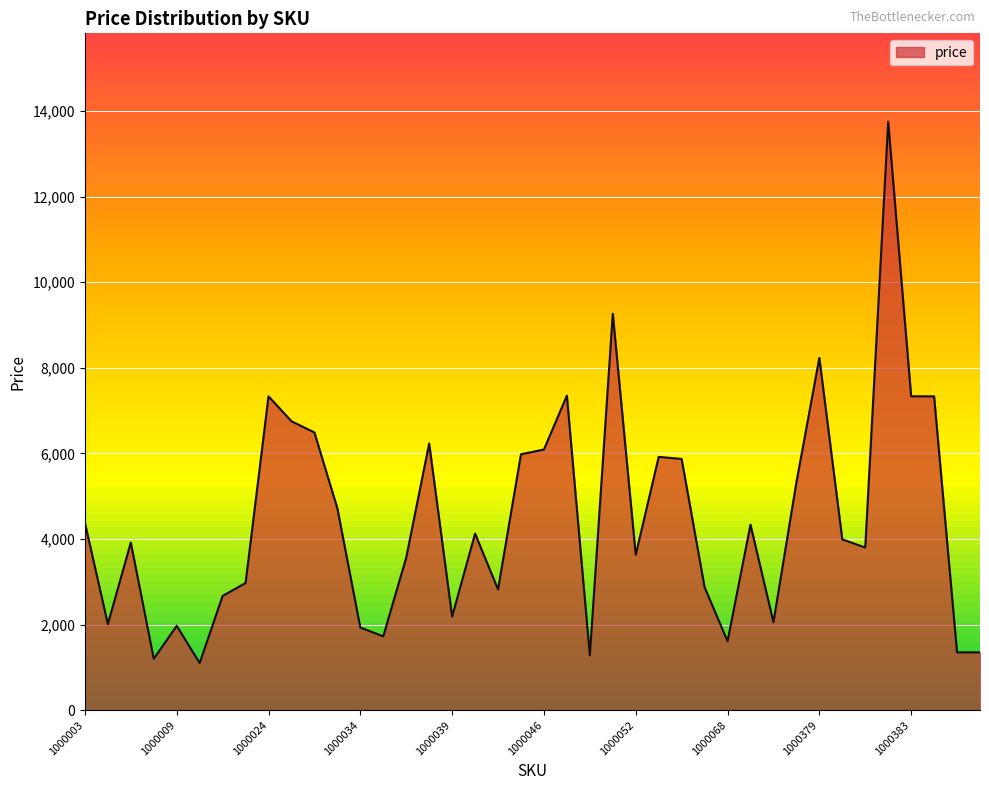

What is the difference between the maximum and minimum values?

12649